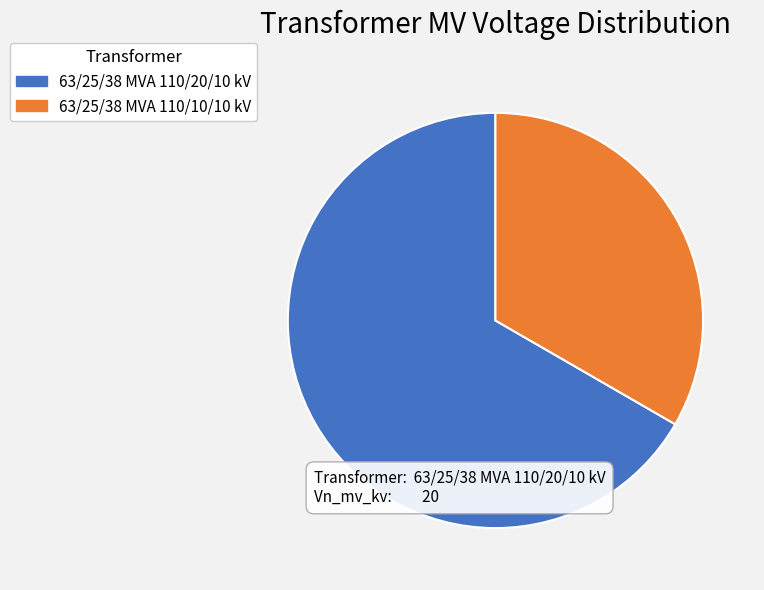

Which has a higher value, 63/25/38 MVA 110/10/10 kV or 63/25/38 MVA 110/20/10 kV?

63/25/38 MVA 110/20/10 kV